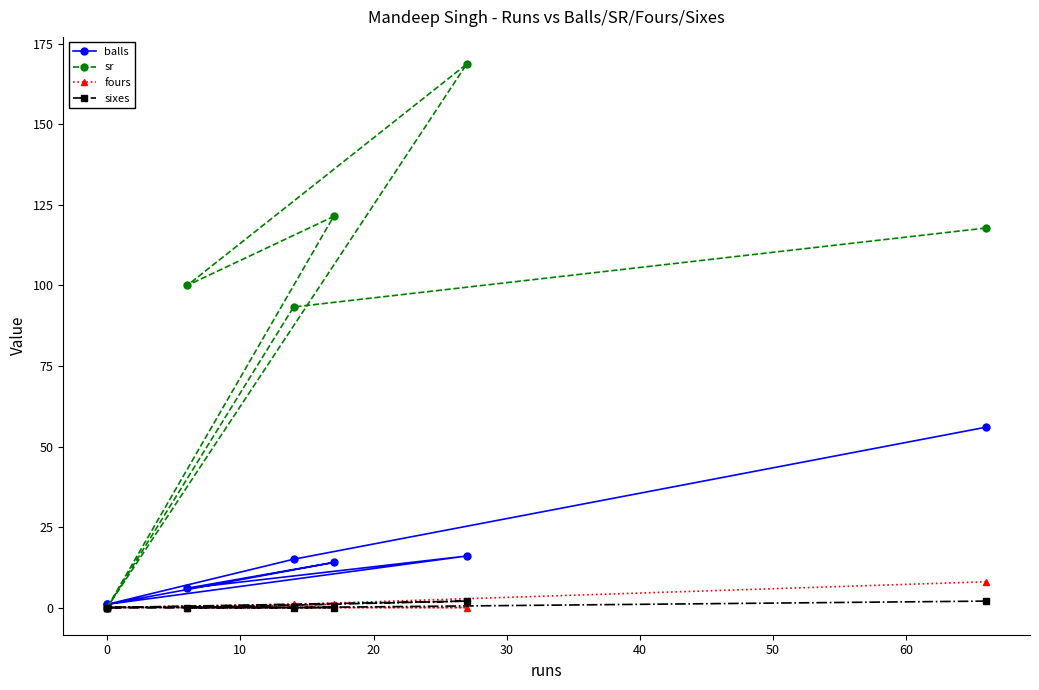

True or false: balls and sixes intersect in this chart.

False